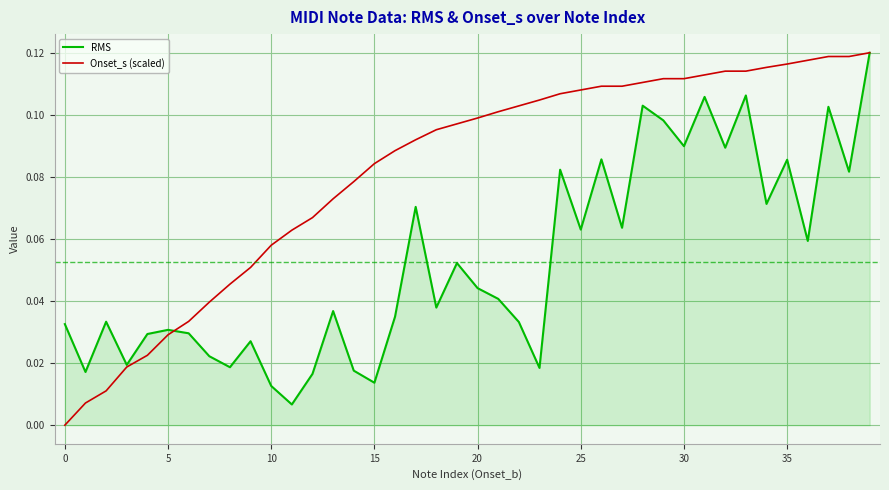

How many lines are shown in the chart?

2